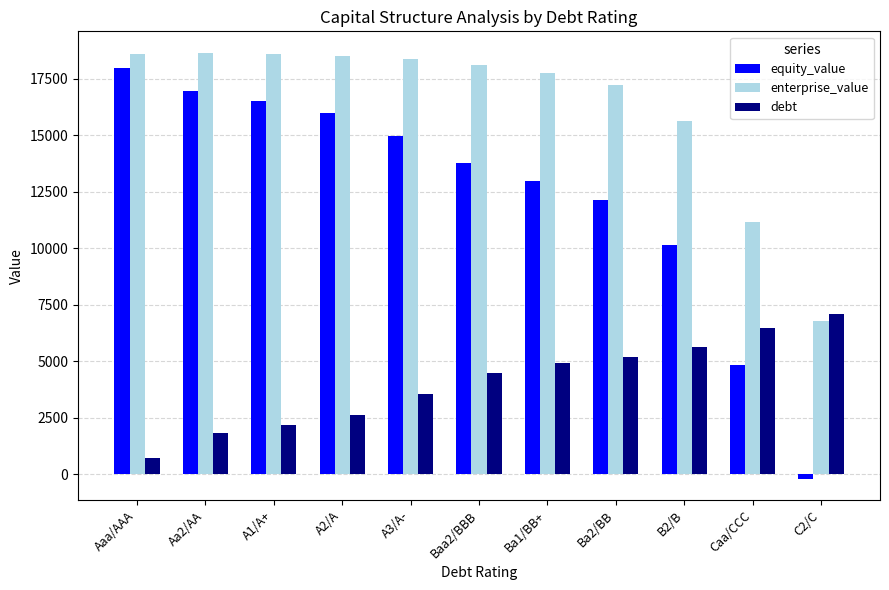

At which label does equity_value first exceed 13752?

Aaa/AAA